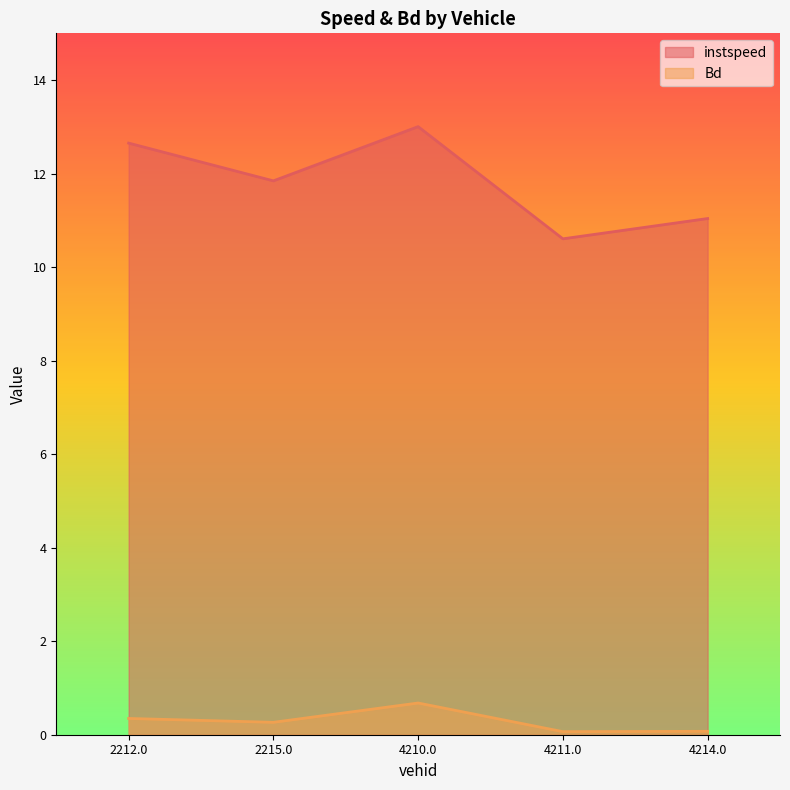

Reading right to left, extract all data points from this chart.

instspeed: 4214.0=11.0	4211.0=10.6	4210.0=13.0	2215.0=11.8	2212.0=12.7
Bd: 4214.0=0.1	4211.0=0.1	4210.0=0.7	2215.0=0.3	2212.0=0.3